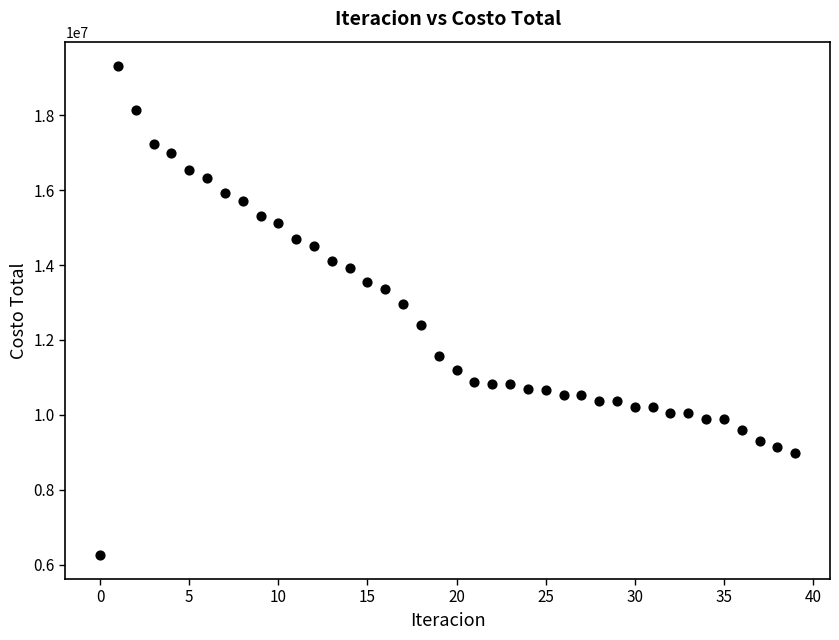

What is the range of Y values (max minus min)?

13034395.4